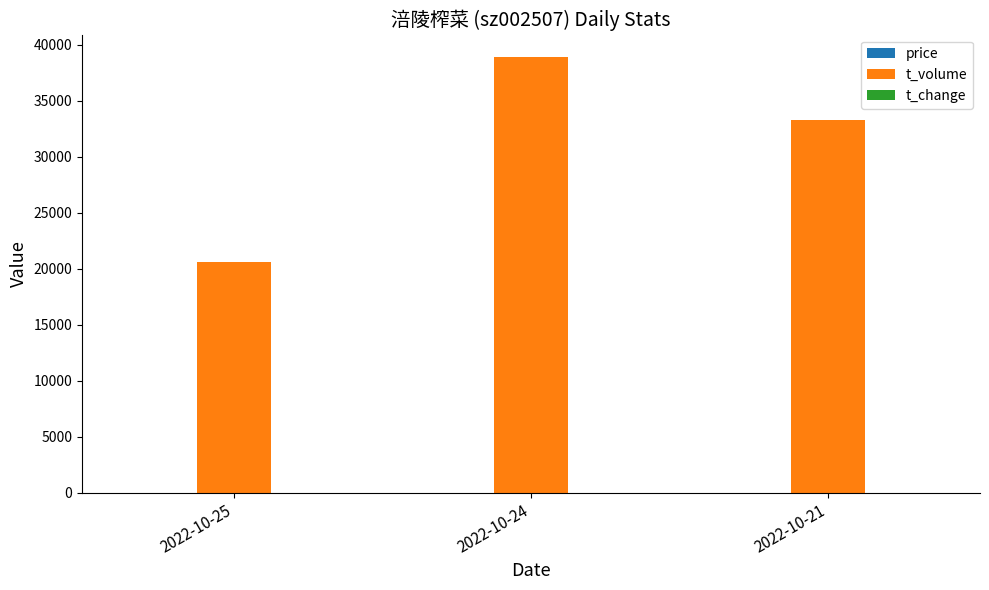

What is the maximum value for t_volume?

38949.0